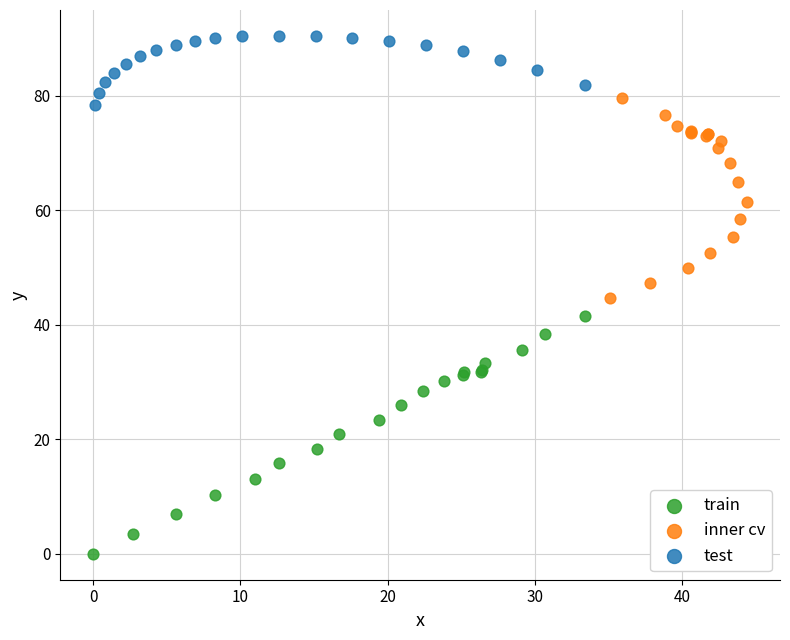

What are all the series names shown in the legend?

train, inner cv, test